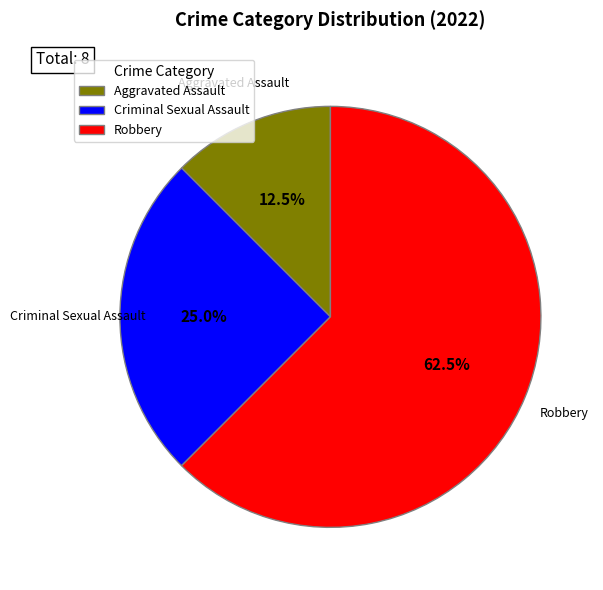

What is the ratio of the value at Criminal Sexual Assault to the value at Robbery?

0.4